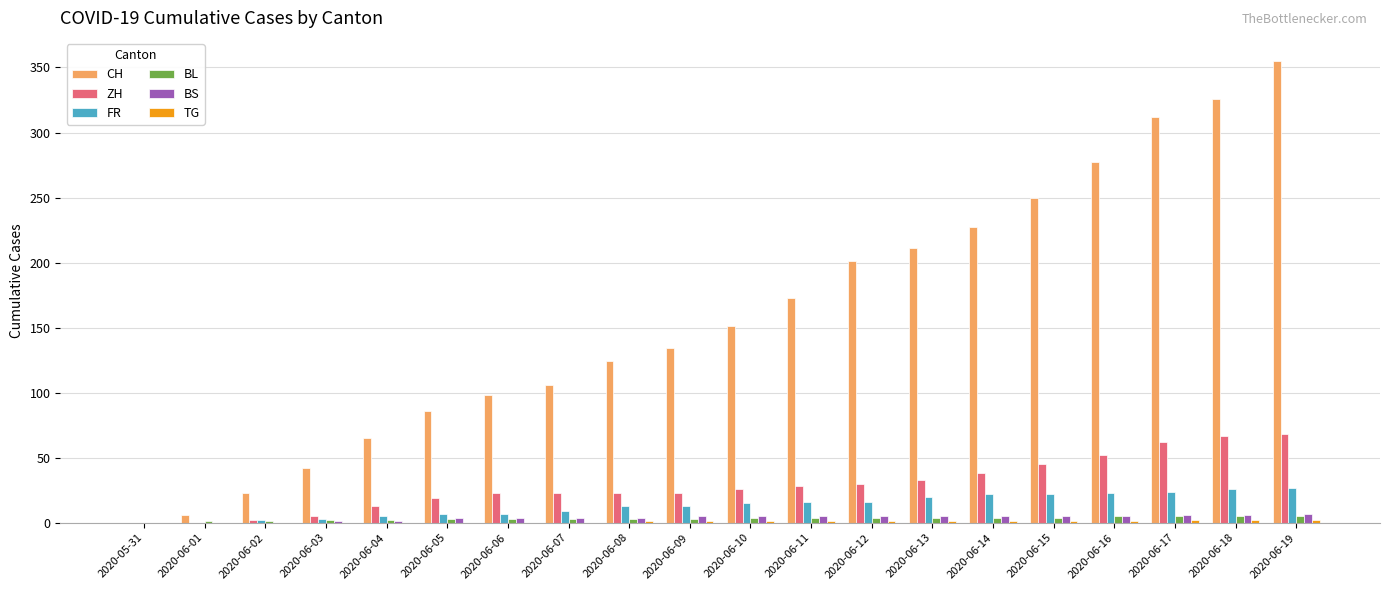

Which series changed the most between 2020-06-05 and 2020-06-17?

CH